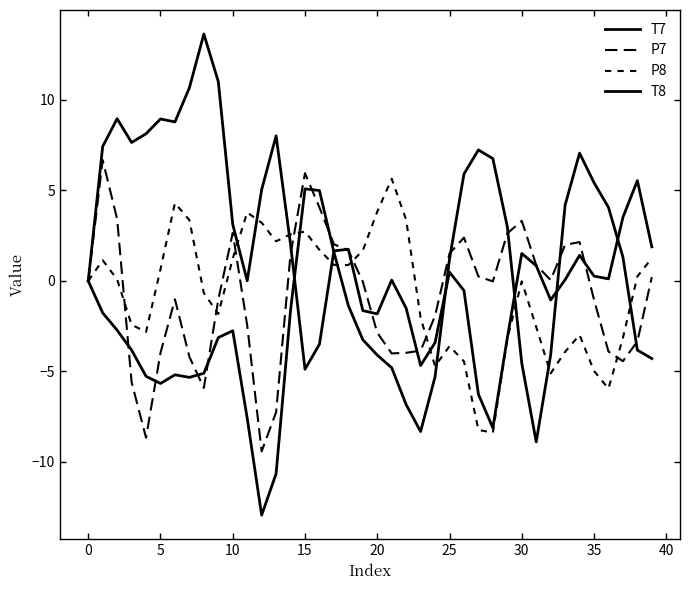

How many lines are shown in the chart?

4